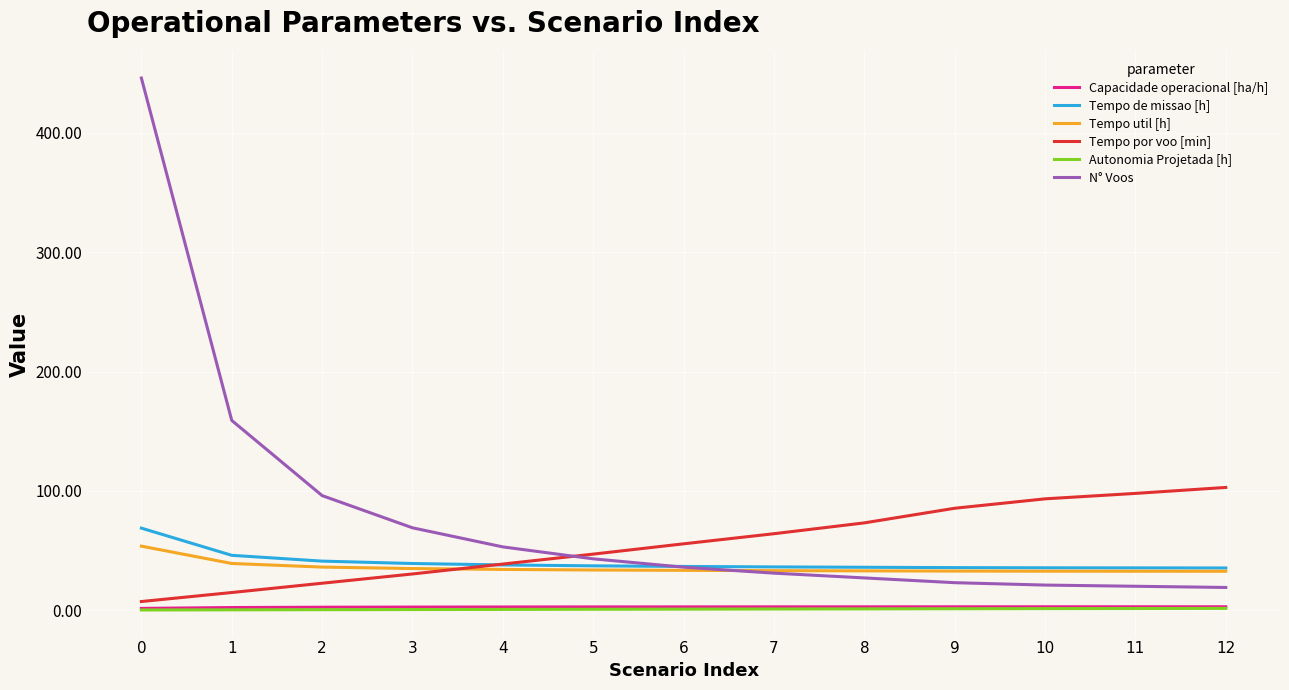

Is it true that Tempo por voo [min] equals 85.4 at 9?

True